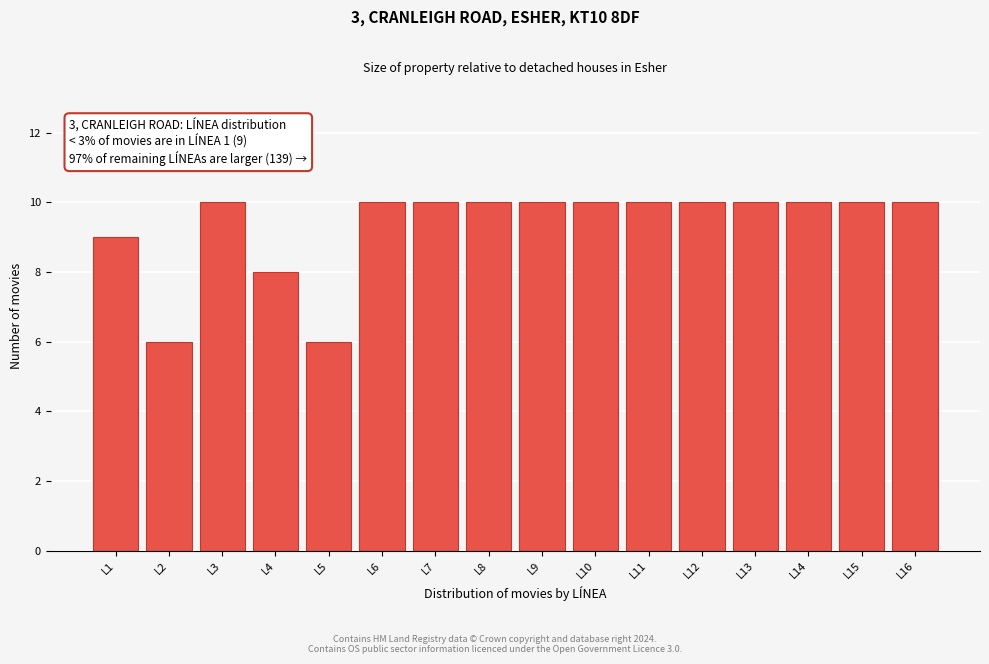

Reading left to right, what are all the values shown in this chart?

9	6	10	8	6	10	10	10	10	10	10	10	10	10	10	10